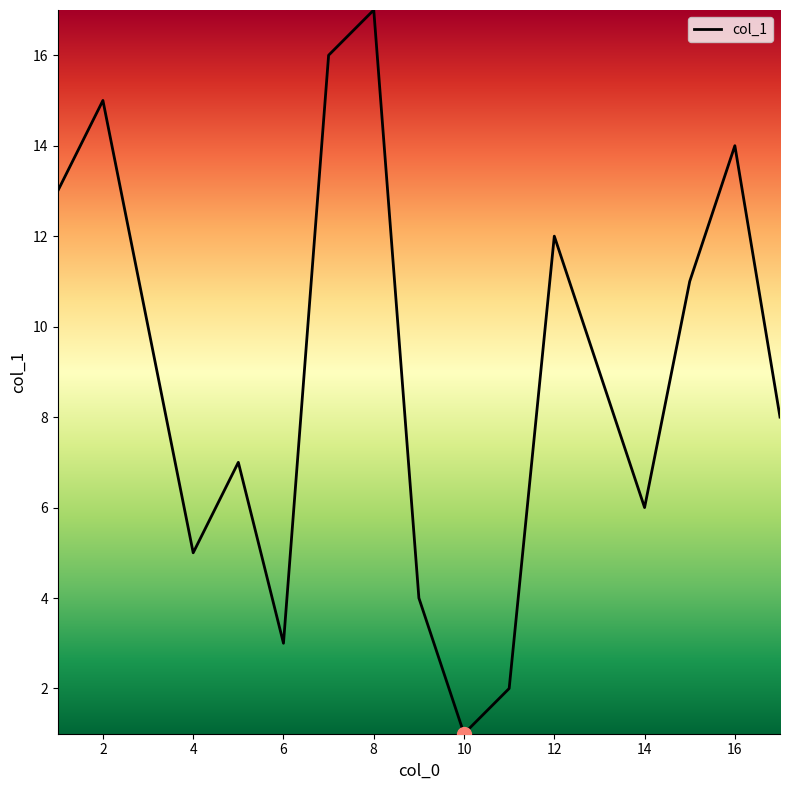

What is the difference between the maximum and minimum values?

16